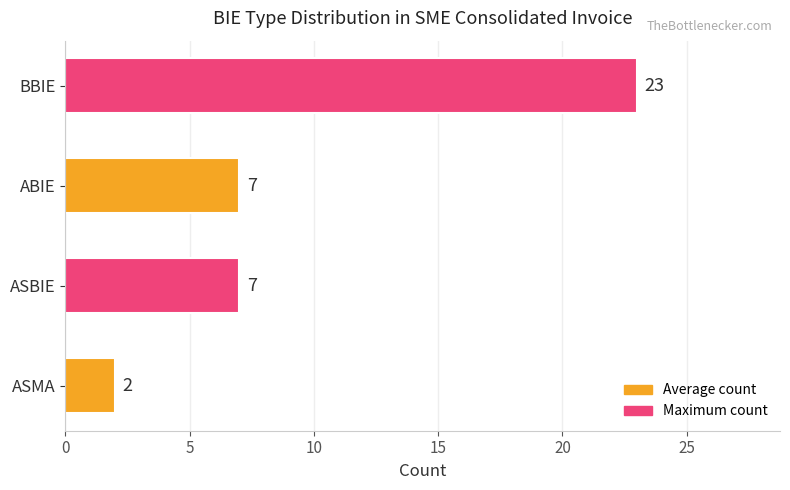

The chart shows a value of 7 at ABIE. True or false?

True